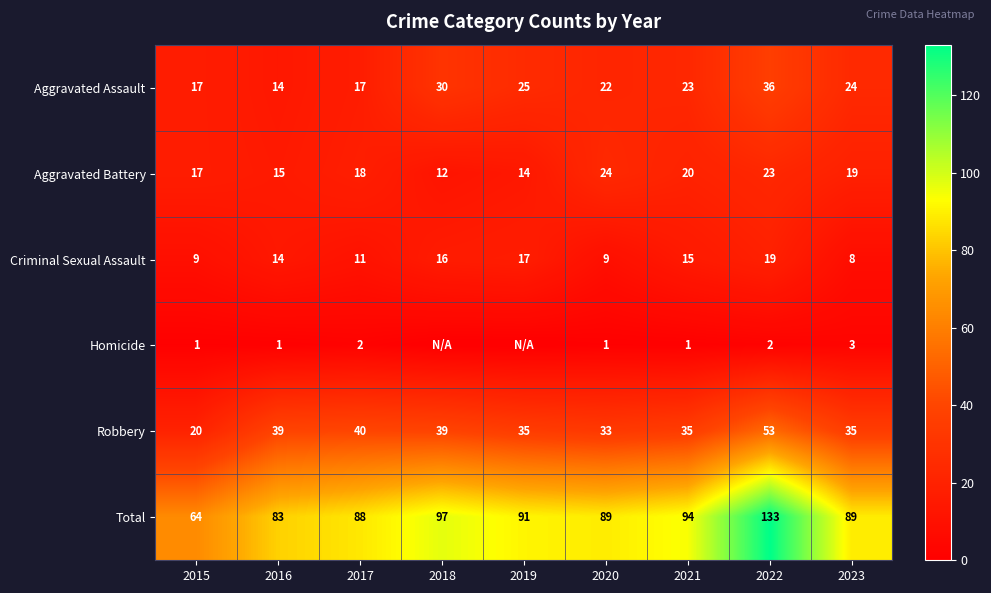

At which label does Aggravated Battery reach its peak?

2020